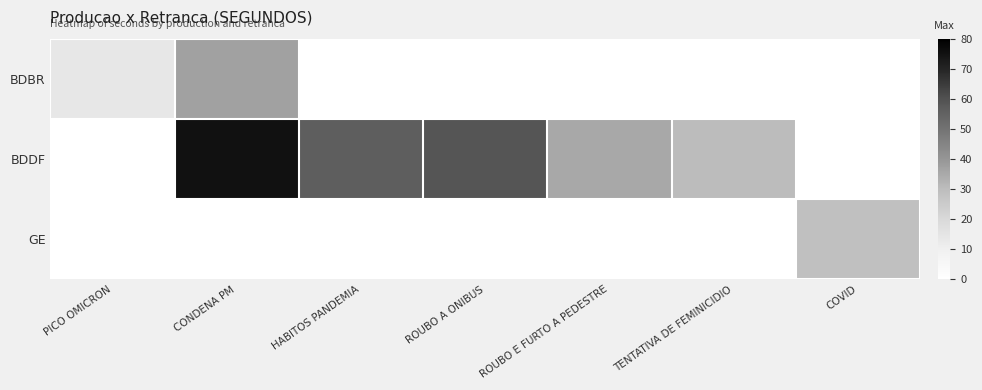

How many positive values does the BDDF series have?

5